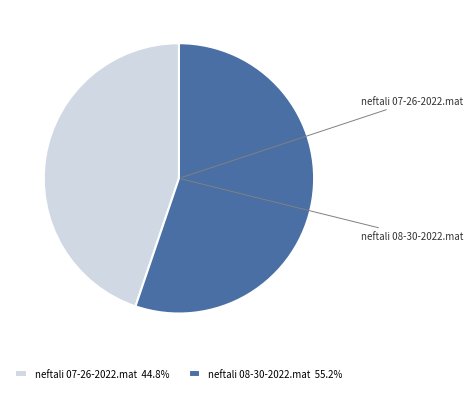

How many slices are in this pie chart?

2